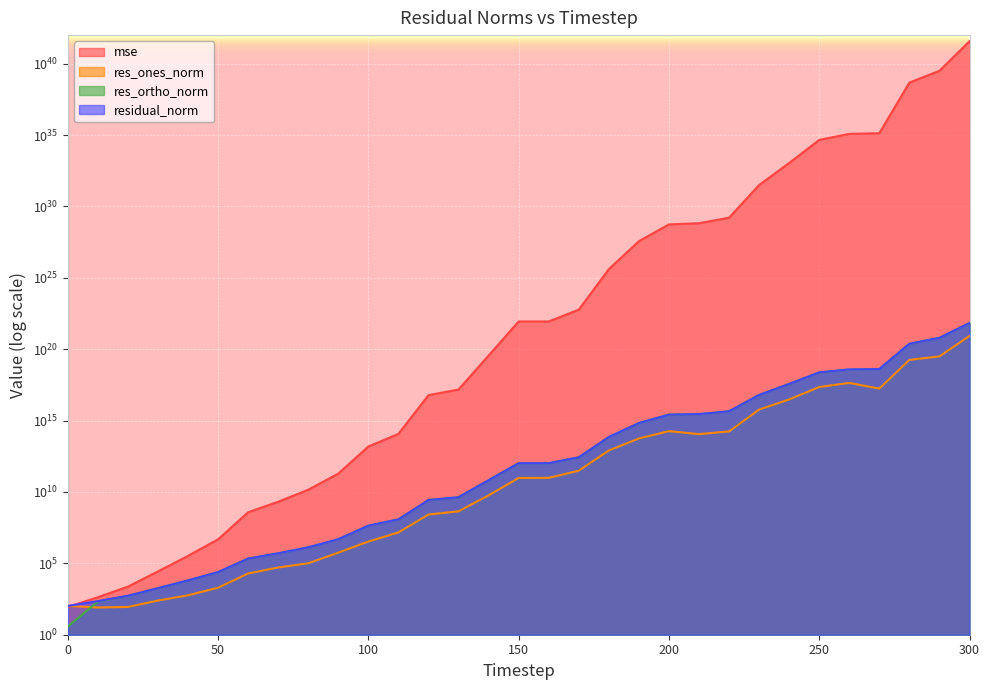

What is the average value of the residual_norm series?

245664026861085327360.0